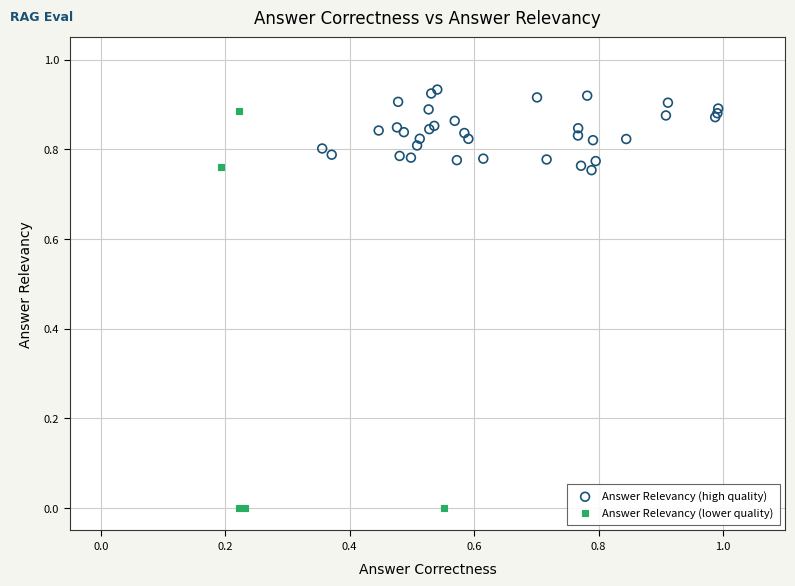

Which series contains the highest Y value?

Answer Relevancy (high quality)